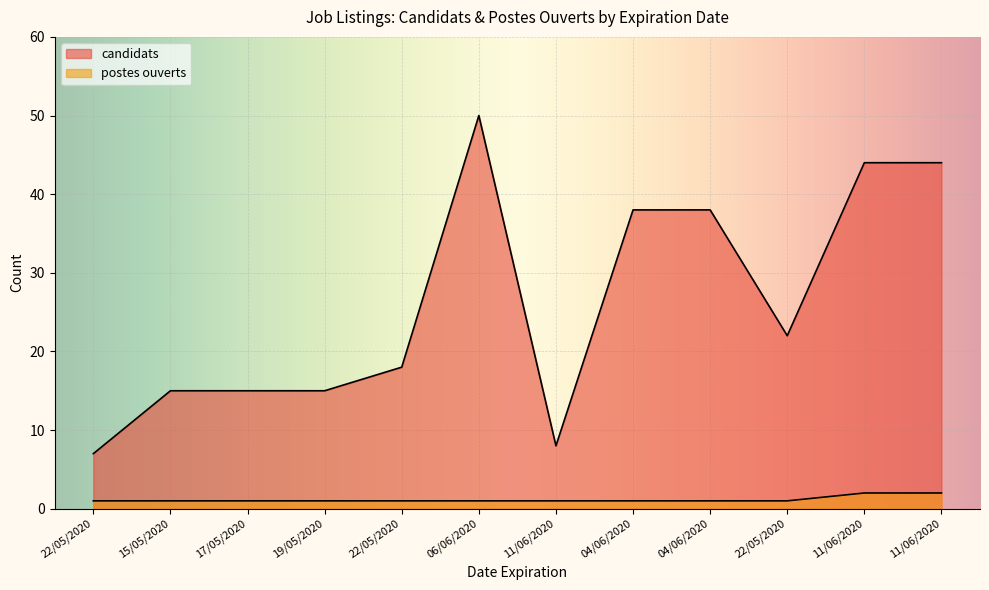

How many data points in candidats are above 22?

5